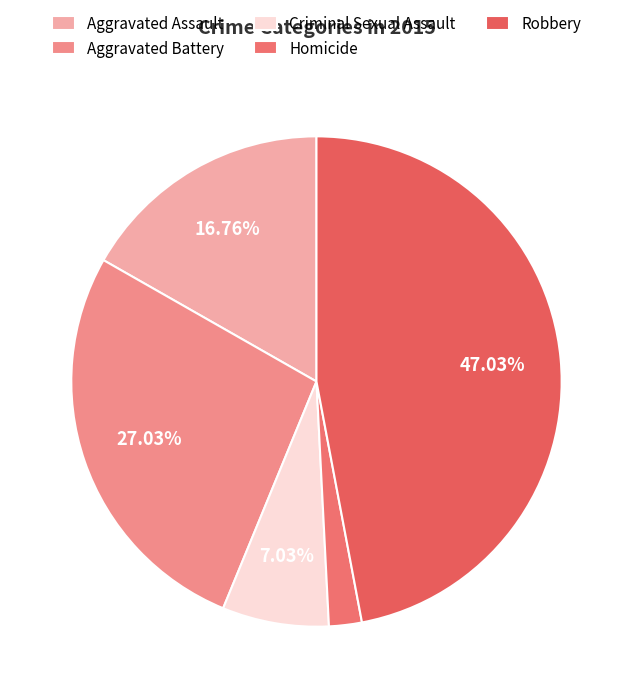

To the nearest percent, what portion does Aggravated Assault represent?

17%